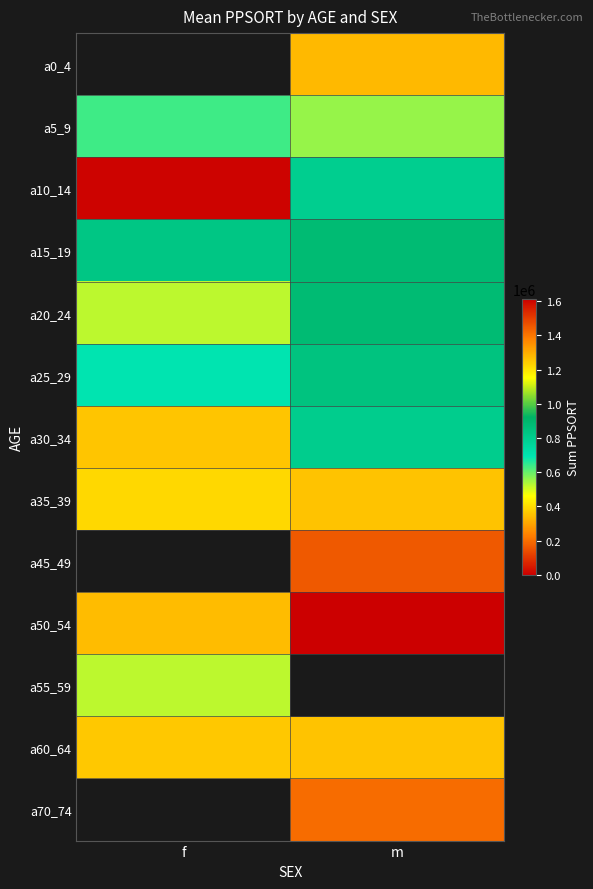

At m, list the series in order from largest to smallest.

a70_74, a50_54, a35_39, a20_24, a15_19, a25_29, a55_59, a60_64, a30_34, a10_14, a5_9, a0_4, a45_49